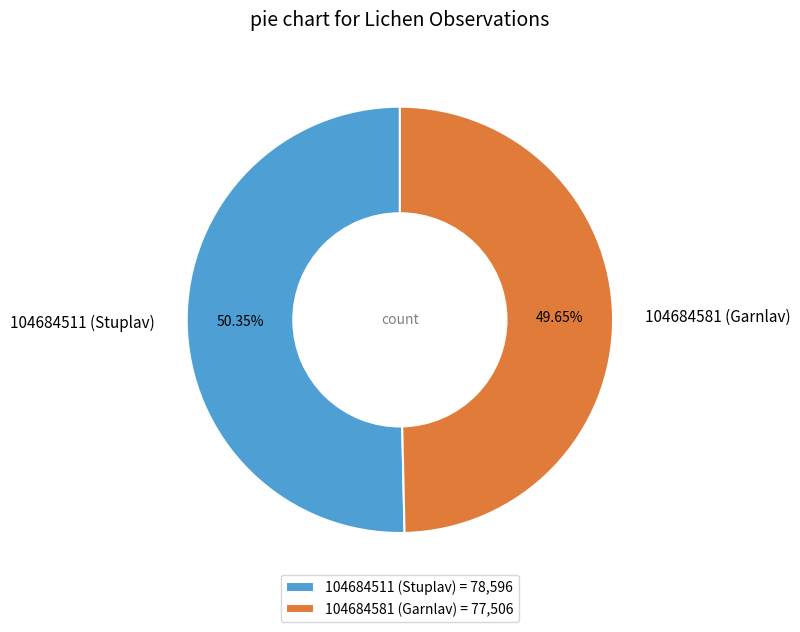

Do 104684581 (Garnlav) and 104684511 (Stuplav) together represent more than half of the pie?

Yes